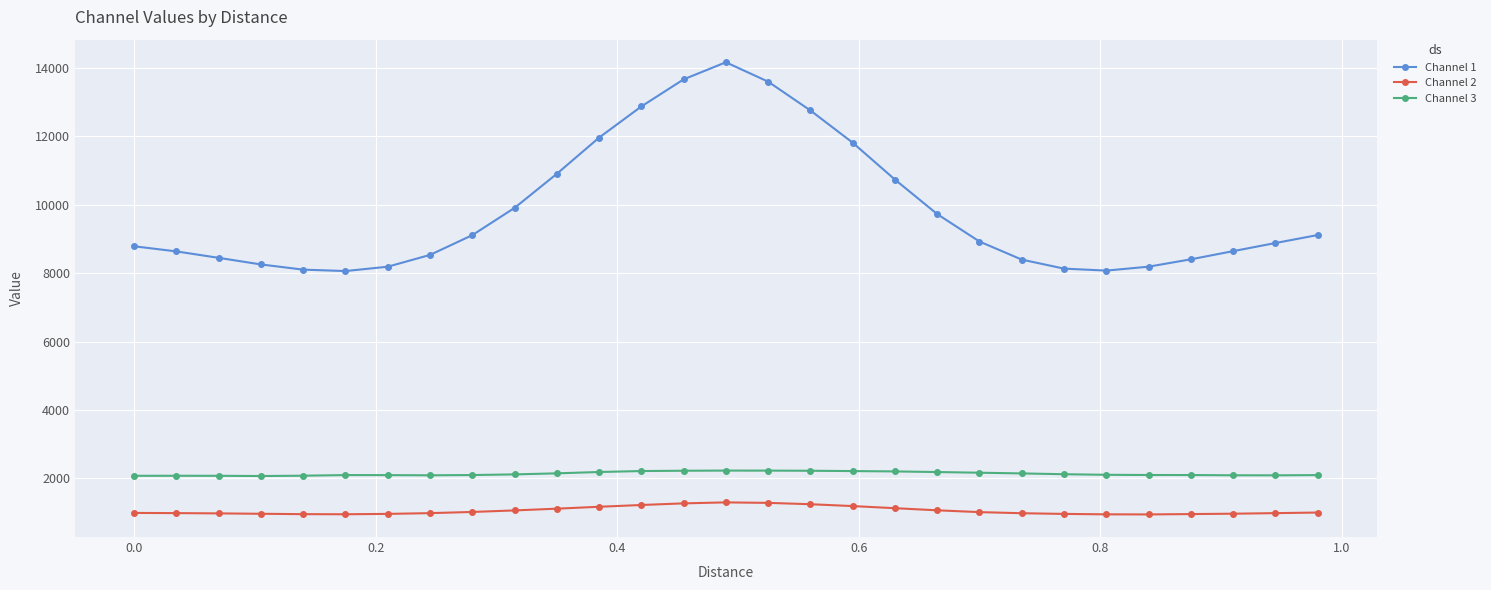

What is the difference between the maximum and minimum values in the Channel 3 series?

159.2